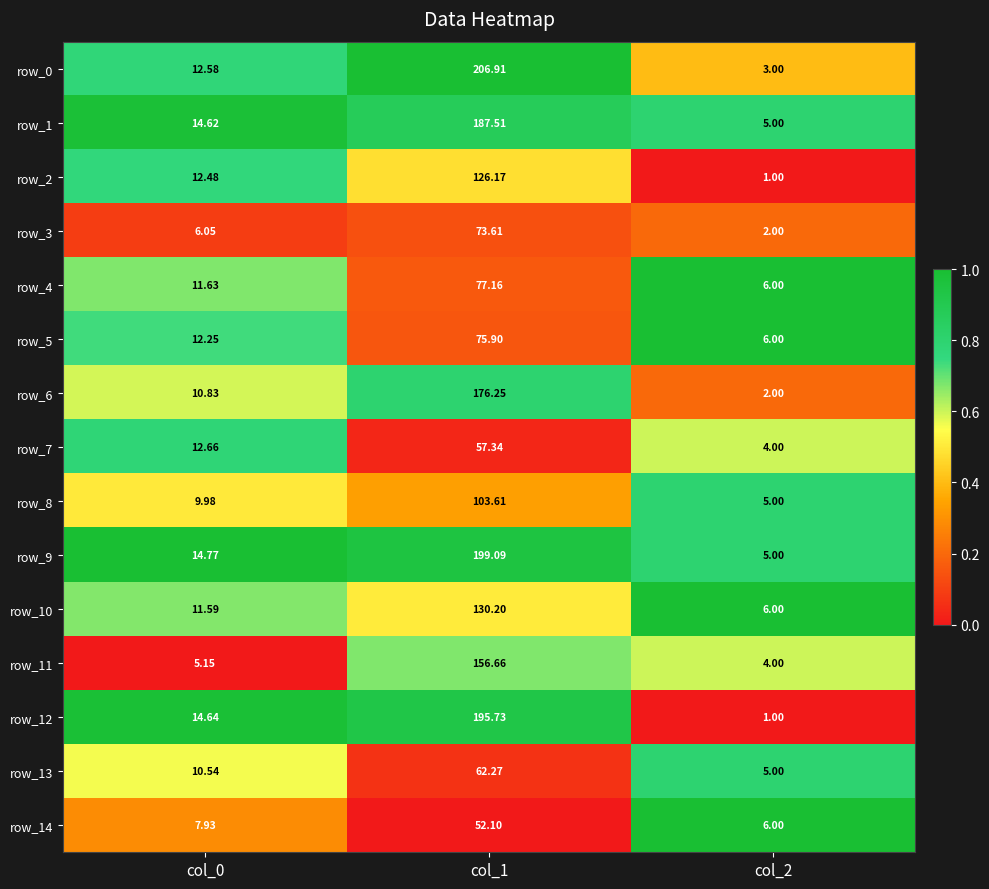

Which category has the lowest value in the row_12 series?

col_2